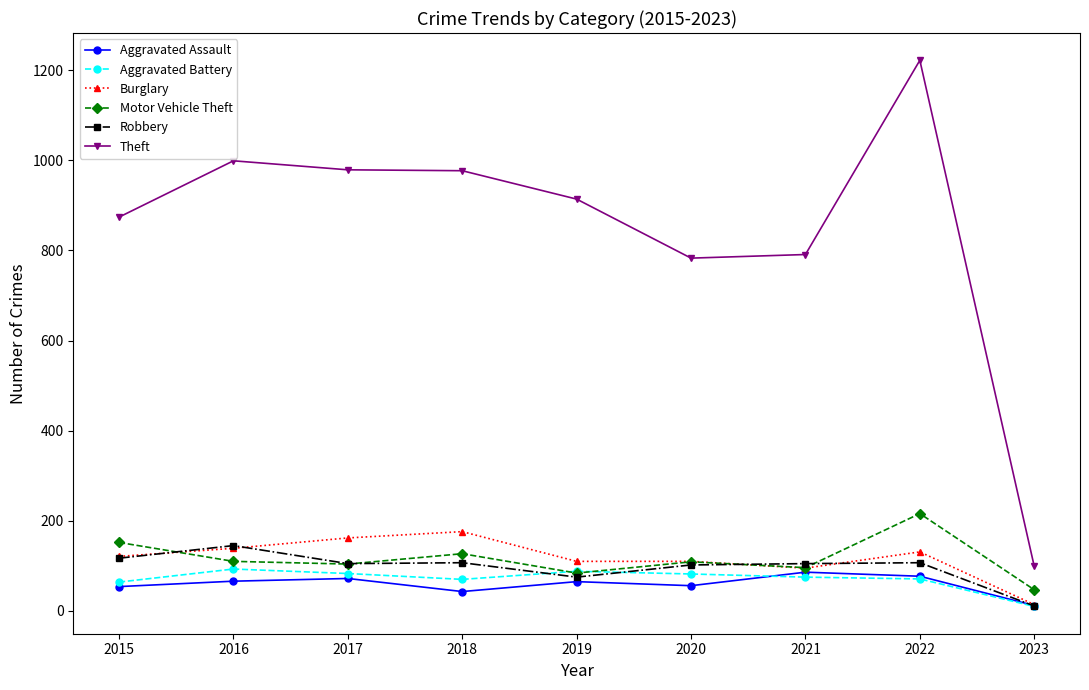

Which category has the lowest value across all series?

2023